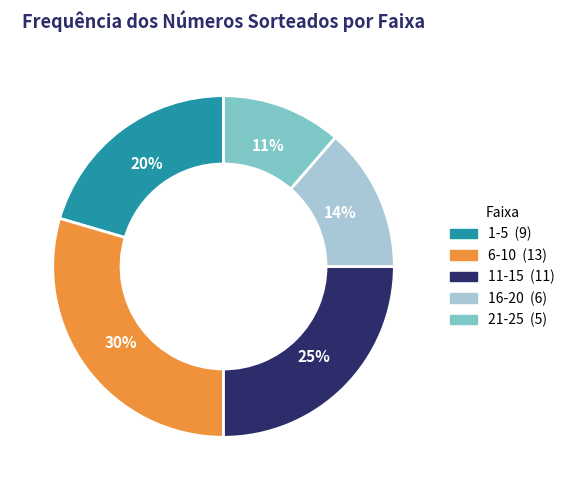

Is there any slice that represents more than half of the pie?

No